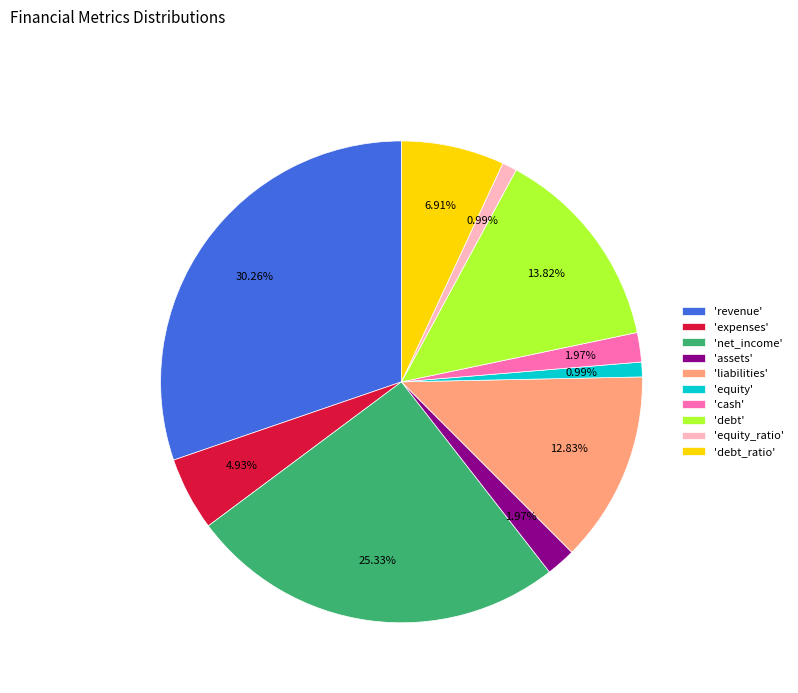

Approximately how many times larger is the value at 'liabilities' compared to 'equity'?

13.0